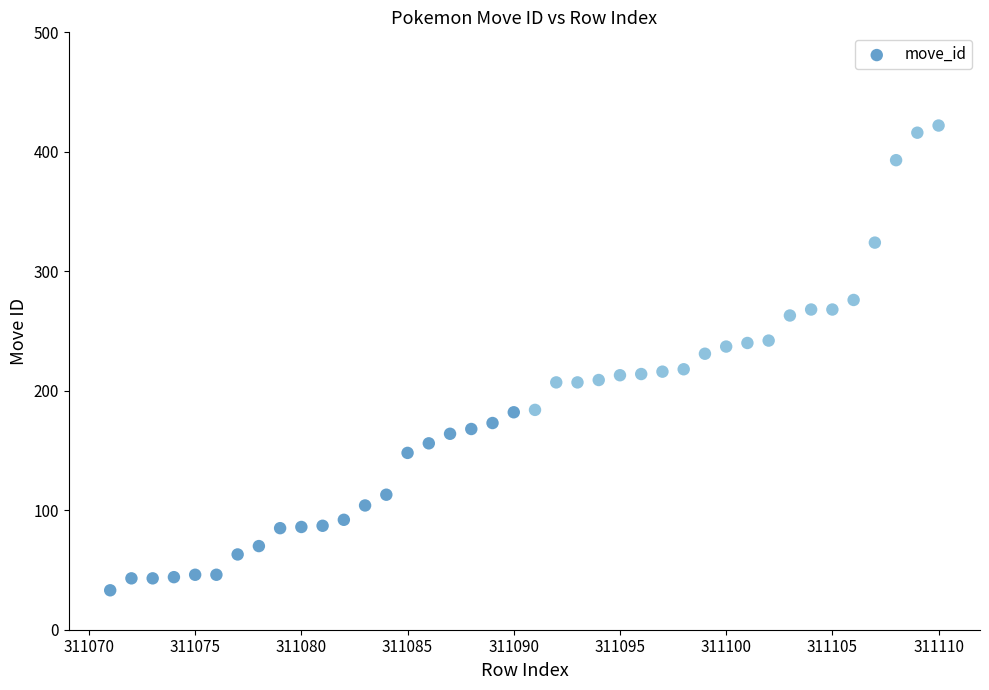

What is the range of X values (max minus min)?

39